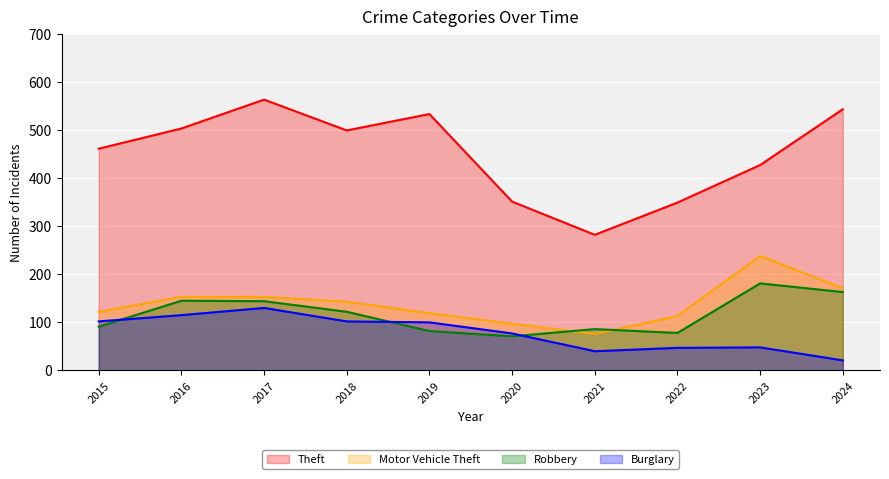

Where is the first local maximum for Burglary?

2017